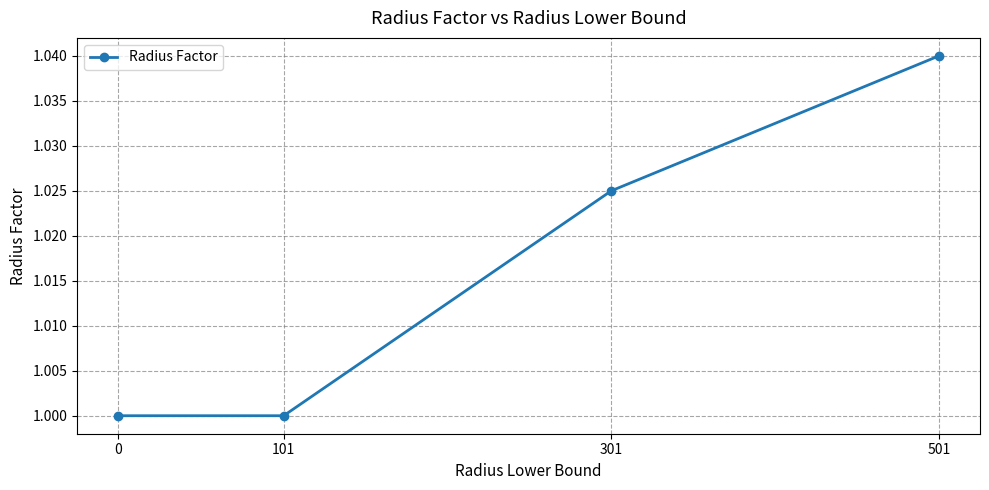

What is the sum of the values at 0 and 301?

2.0